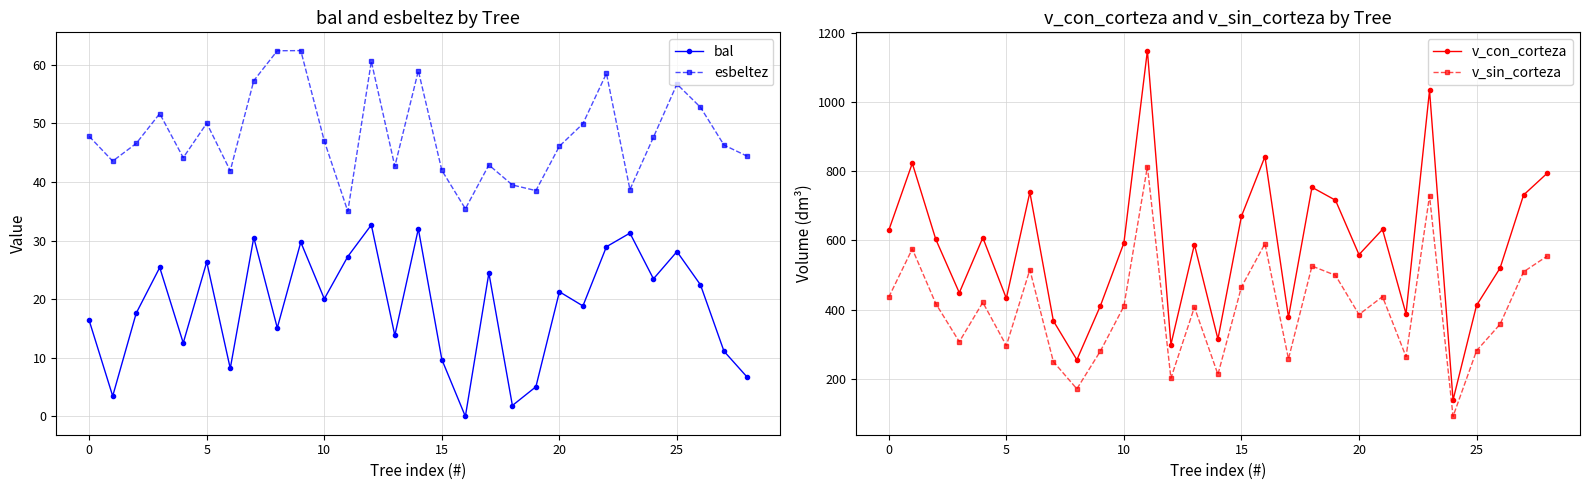

How many interior local valleys does the v_sin_corteza series have?

9